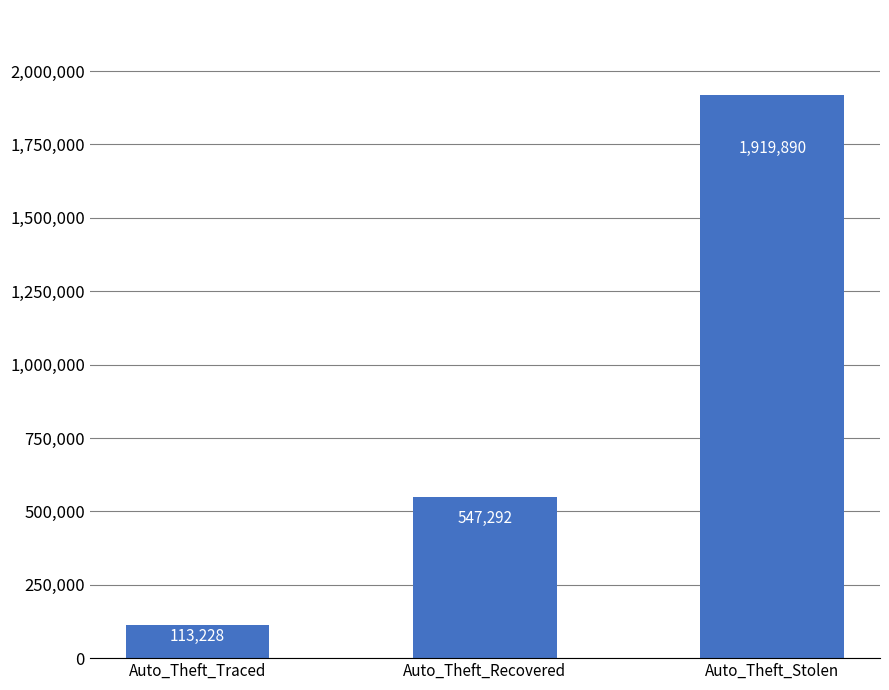

What is the ratio of the value at Auto_Theft_Stolen to the value at Auto_Theft_Traced?

17.0